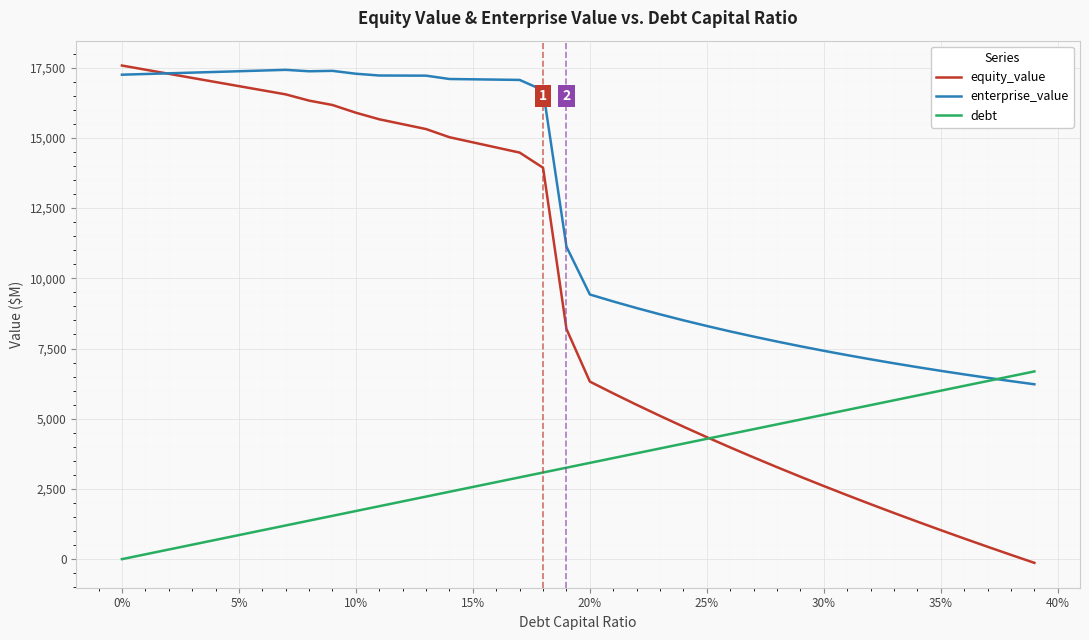

What is the difference between the maximum and minimum values in the debt series?

6684.3